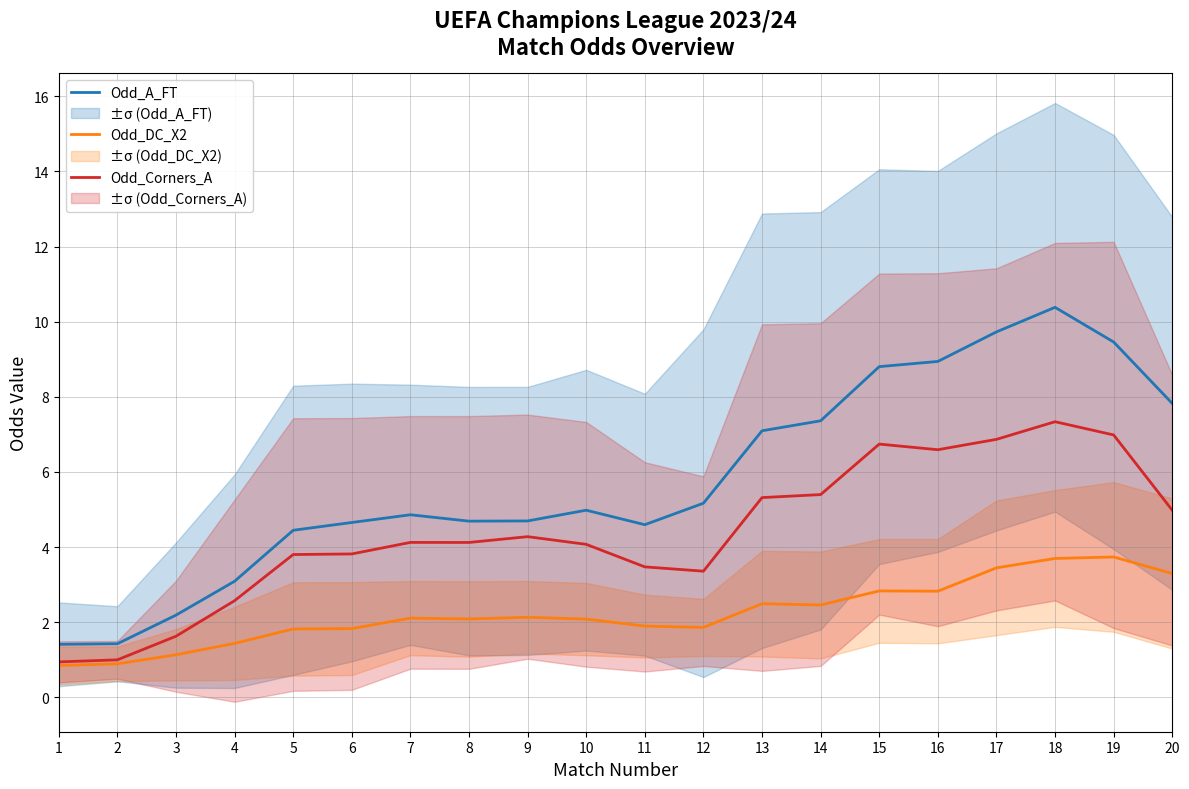

How many values in the Odd_DC_X2 series are below 2?

8